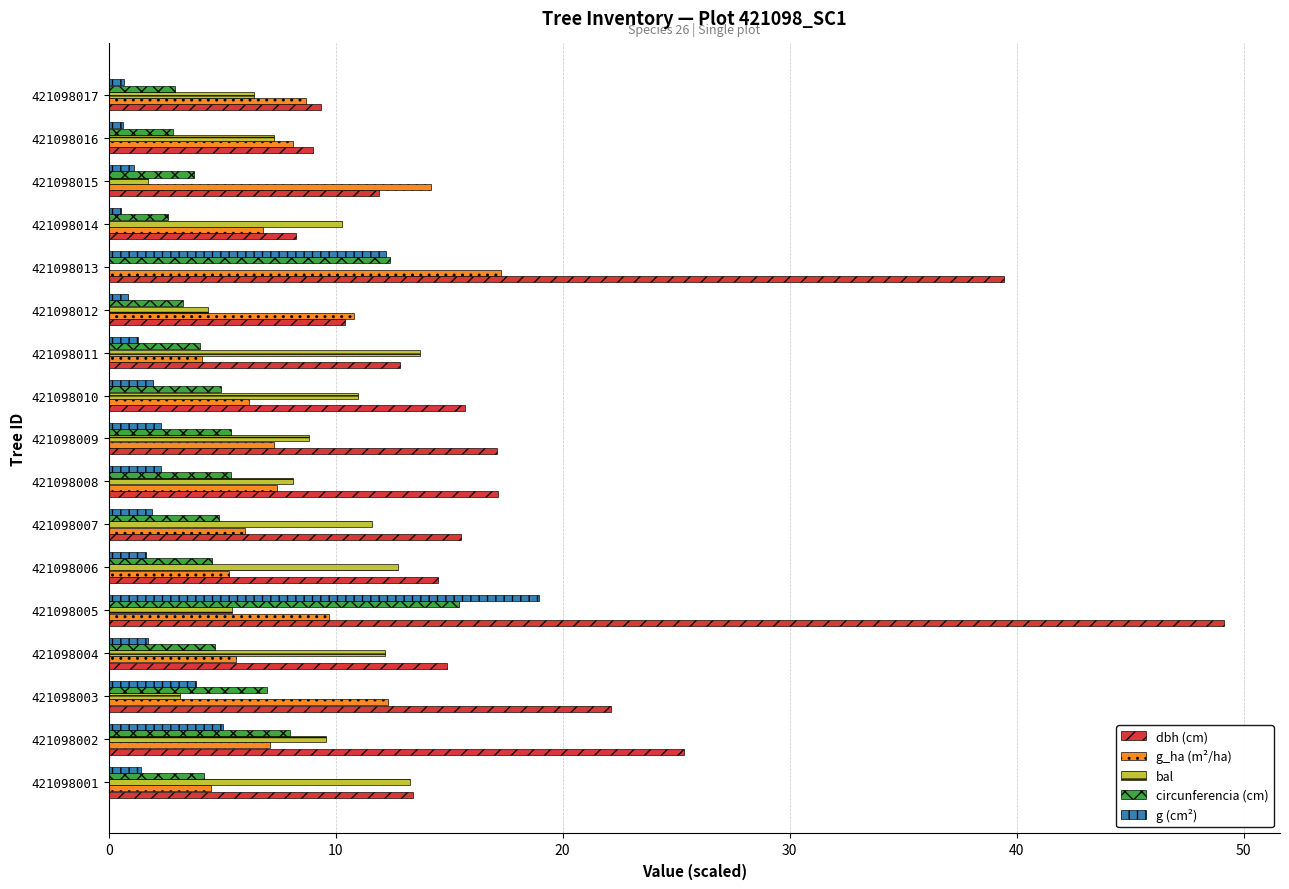

Which series has the largest total across all categories?

dbh (cm)